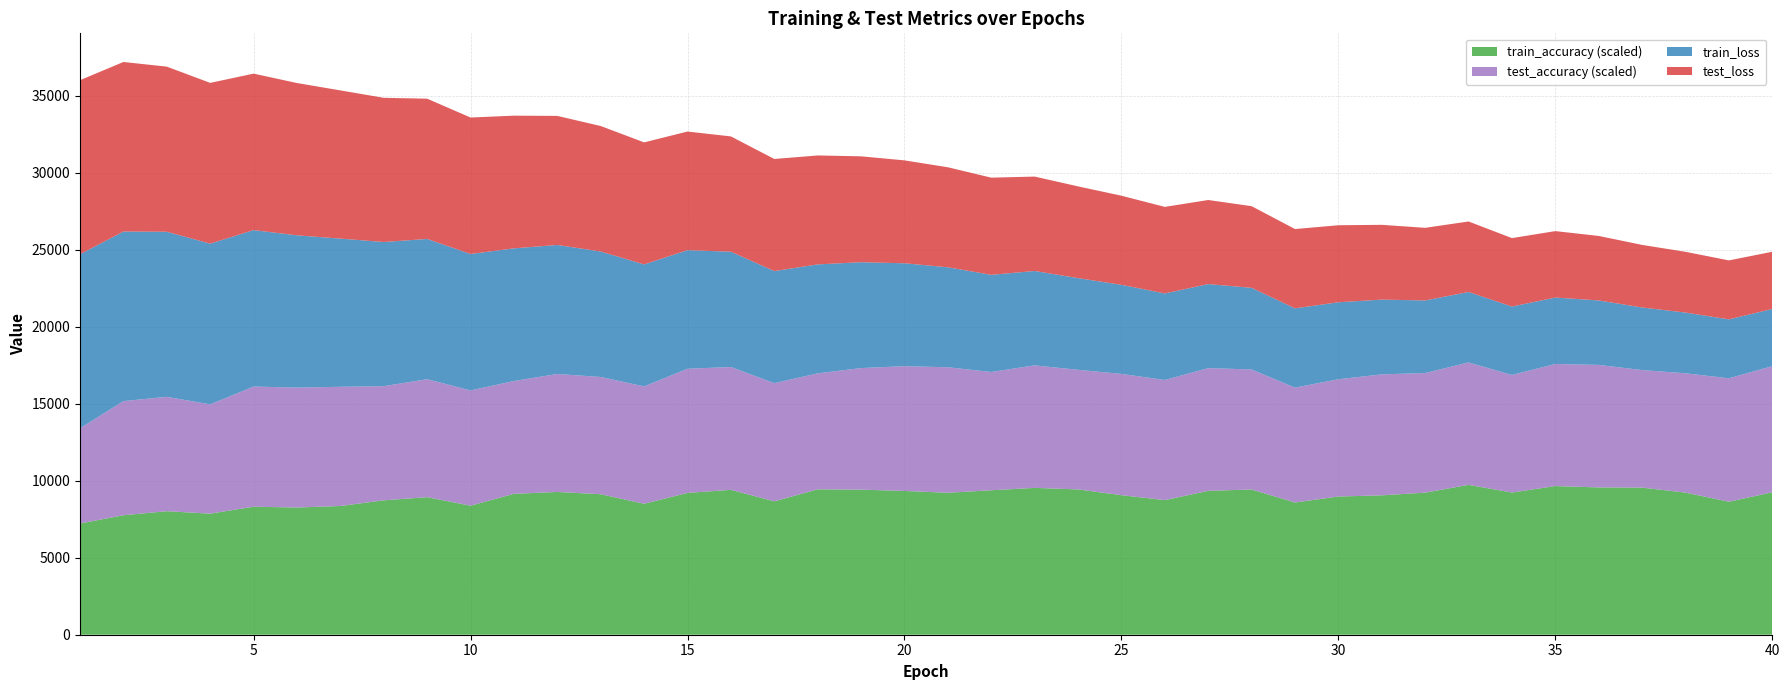

Reading right to left, what are all the values shown in this chart?

test_loss: 40=3714.7	39=3828.5	38=3944.7	37=4064.2	36=4187.4	35=4313.9	34=4444.2	33=4577.4	32=4715.1	31=4856.1	30=5000.9	29=5150.0	28=5301.9	27=5459.1	26=5620.5	25=5785.8	24=5955.7	23=6130.3	22=6309.8	21=6493.6	20=6682.2	19=6876.0	18=7074.6	17=7279.4	16=7487.8	15=7702.4	14=7923.8	13=8148.8	12=8379.3	11=8616.5	10=8860.8	9=9108.1	8=9362.9	7=9623.4	6=9889.0	5=10160.6	4=10438.5	3=10721.3	2=11011.4	1=11304.7
train_loss: 40=3714.0	39=3827.8	38=3943.9	37=4063.5	36=4186.7	35=4313.1	34=4443.3	33=4576.6	32=4714.1	31=4855.2	30=4999.9	29=5149.1	28=5301.1	27=5458.0	26=5619.6	25=5784.9	24=5954.6	23=6129.2	22=6308.5	21=6492.5	20=6681.2	19=6874.8	18=7073.6	17=7278.2	16=7486.7	15=7701.2	14=7922.3	13=8147.3	12=8378.3	11=8615.3	10=8859.5	9=9106.9	8=9361.4	7=9622.1	6=9888.0	5=10159.5	4=10437.3	3=10720.1	2=11009.8	1=11302.2
test_accuracy: 40=0.7	39=0.7	38=0.6	37=0.6	36=0.7	35=0.7	34=0.6	33=0.7	32=0.6	31=0.7	30=0.6	29=0.6	28=0.6	27=0.7	26=0.7	25=0.7	24=0.6	23=0.7	22=0.6	21=0.7	20=0.7	19=0.7	18=0.6	17=0.6	16=0.7	15=0.7	14=0.6	13=0.6	12=0.6	11=0.6	10=0.6	9=0.6	8=0.6	7=0.6	6=0.6	5=0.7	4=0.6	3=0.6	2=0.6	1=0.5
train_accuracy: 40=0.8	39=0.7	38=0.8	37=0.8	36=0.8	35=0.8	34=0.8	33=0.8	32=0.8	31=0.8	30=0.7	29=0.7	28=0.8	27=0.8	26=0.7	25=0.8	24=0.8	23=0.8	22=0.8	21=0.8	20=0.8	19=0.8	18=0.8	17=0.7	16=0.8	15=0.8	14=0.7	13=0.8	12=0.8	11=0.8	10=0.7	9=0.7	8=0.7	7=0.7	6=0.7	5=0.7	4=0.7	3=0.7	2=0.6	1=0.6